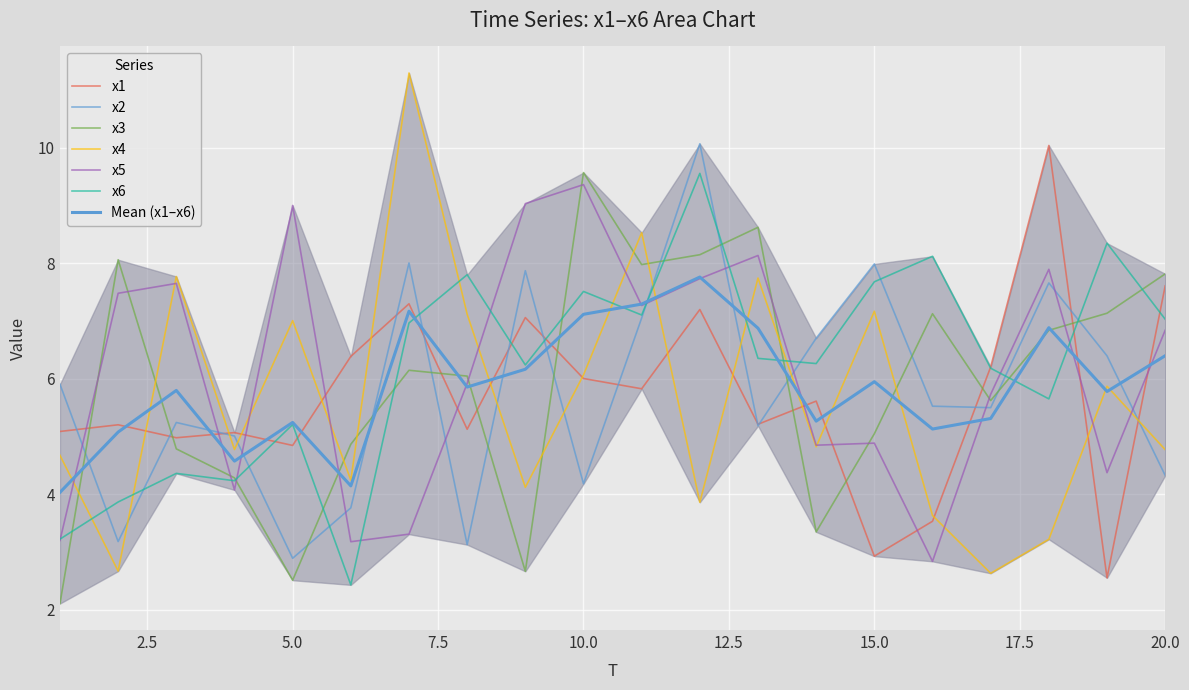

True or false: x3 and x2 intersect in this chart.

True